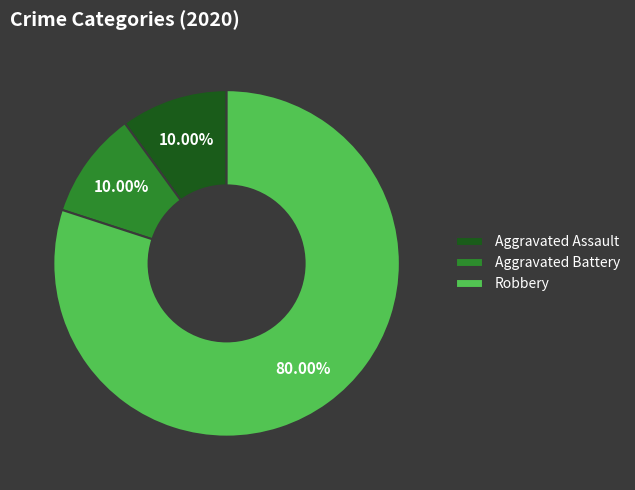

To the nearest percent, what is the combined percentage of Aggravated Assault and Robbery?

90%